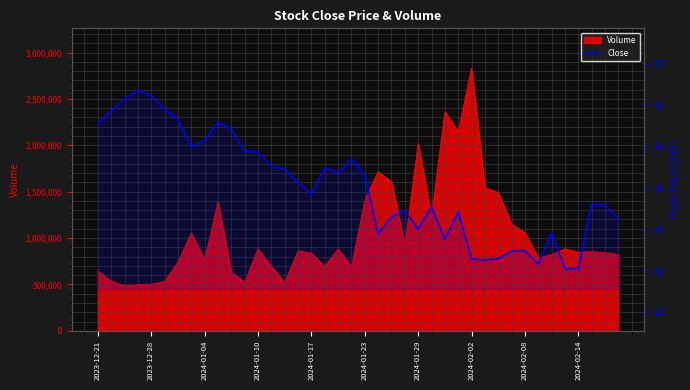

What is the maximum value for Close?

90.7